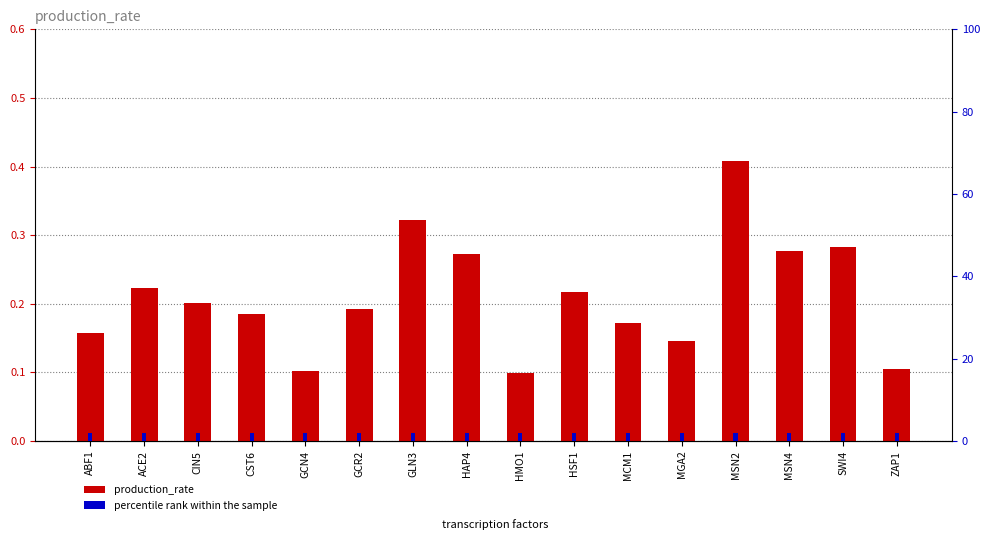

What is the spread (max minus min) of values at GLN3?

1.7